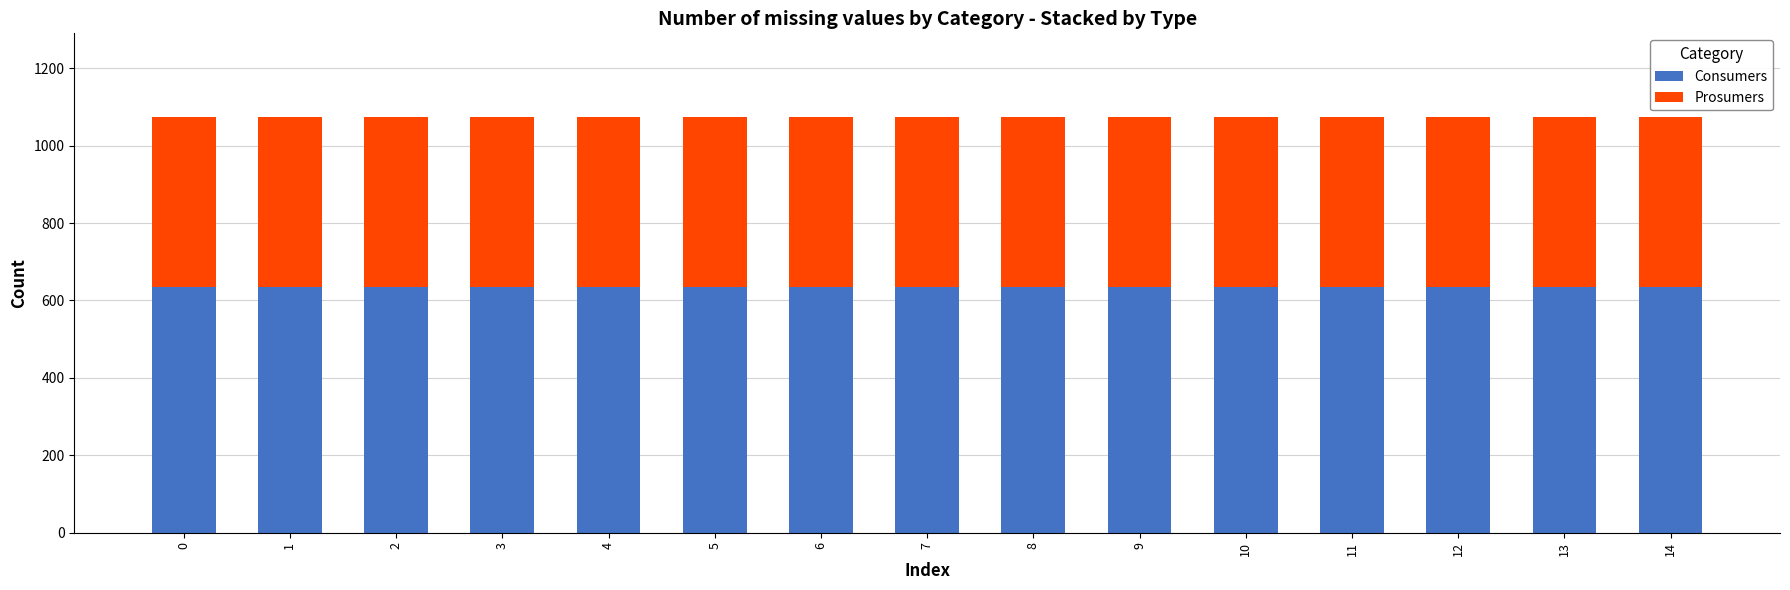

What is the total value across all series at 13?

1075